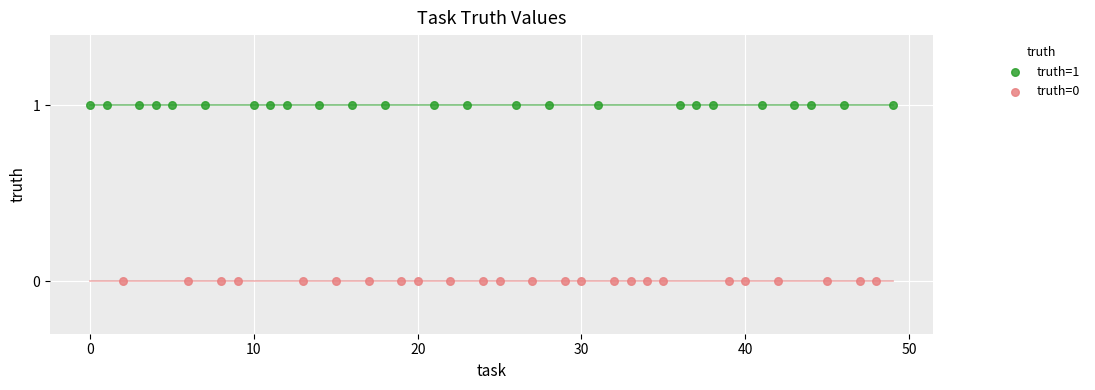

Which series contains the highest Y value?

truth=1